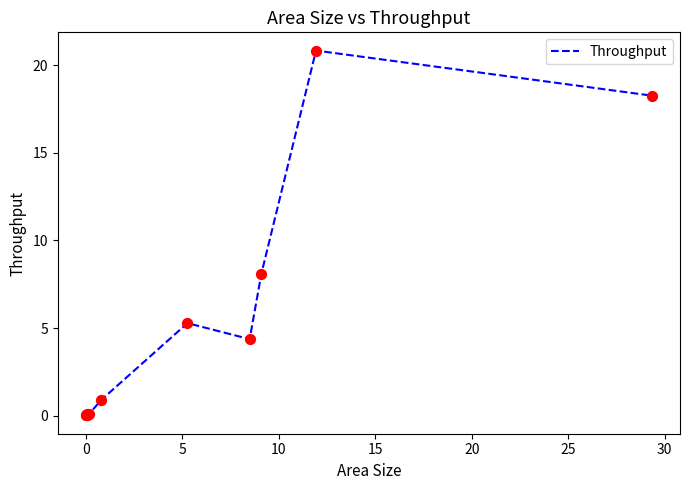

What is the greatest value displayed?

20.8